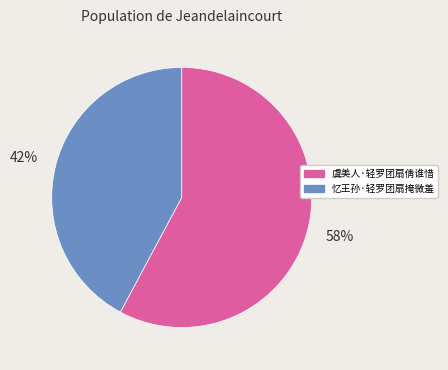

Rank the categories by value from highest to lowest.

虞美人·轻罗团扇倩谁惜, 忆王孙·轻罗团扇掩微羞